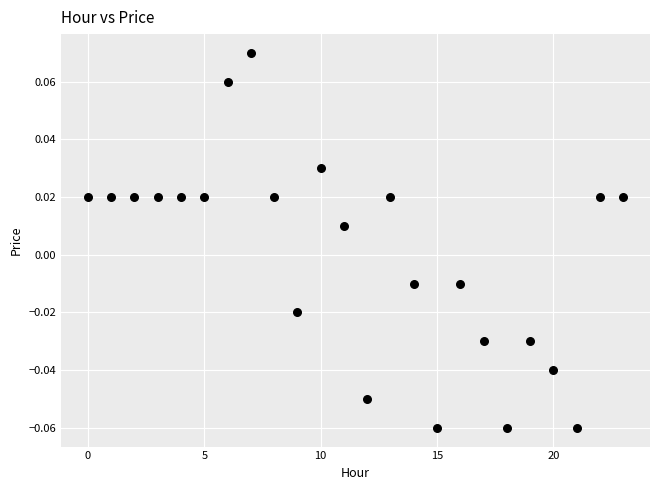

Count the number of points in this scatter plot.

24